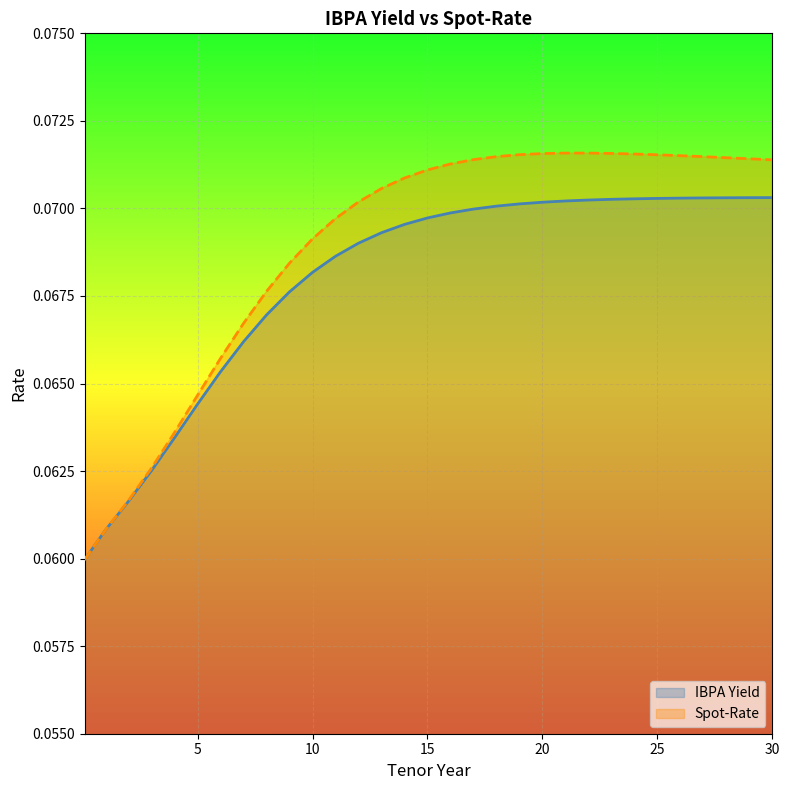

At how many categories does at least one series exceed 0?

31